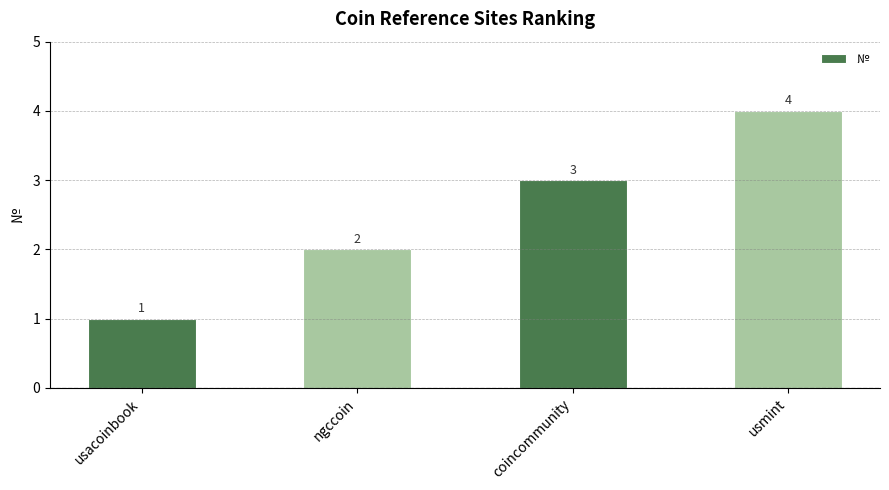

Where is the data nearest to the value 2?

ngccoin